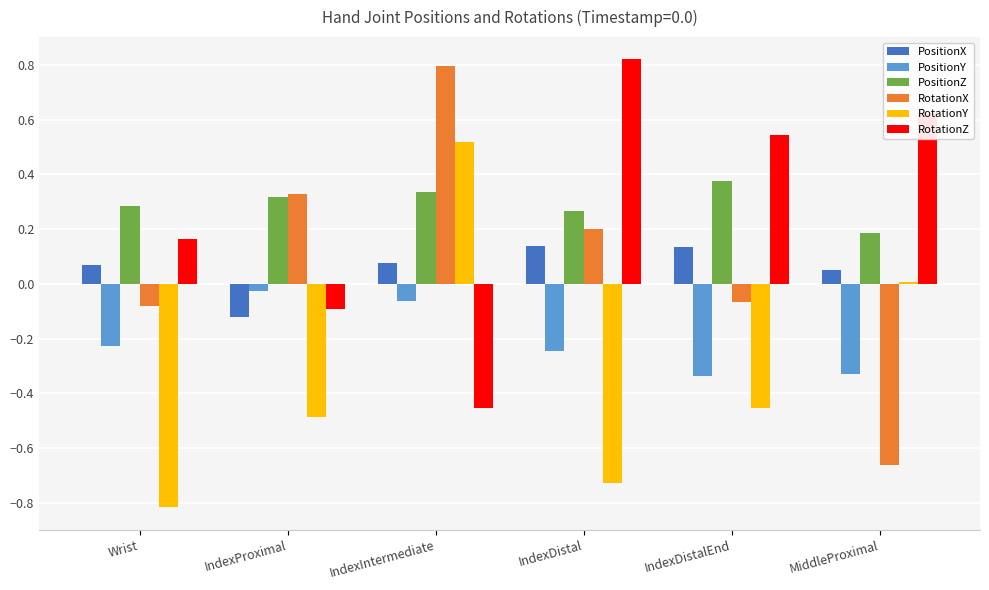

What are all the series names shown in the legend?

PositionX, PositionY, PositionZ, RotationX, RotationY, RotationZ